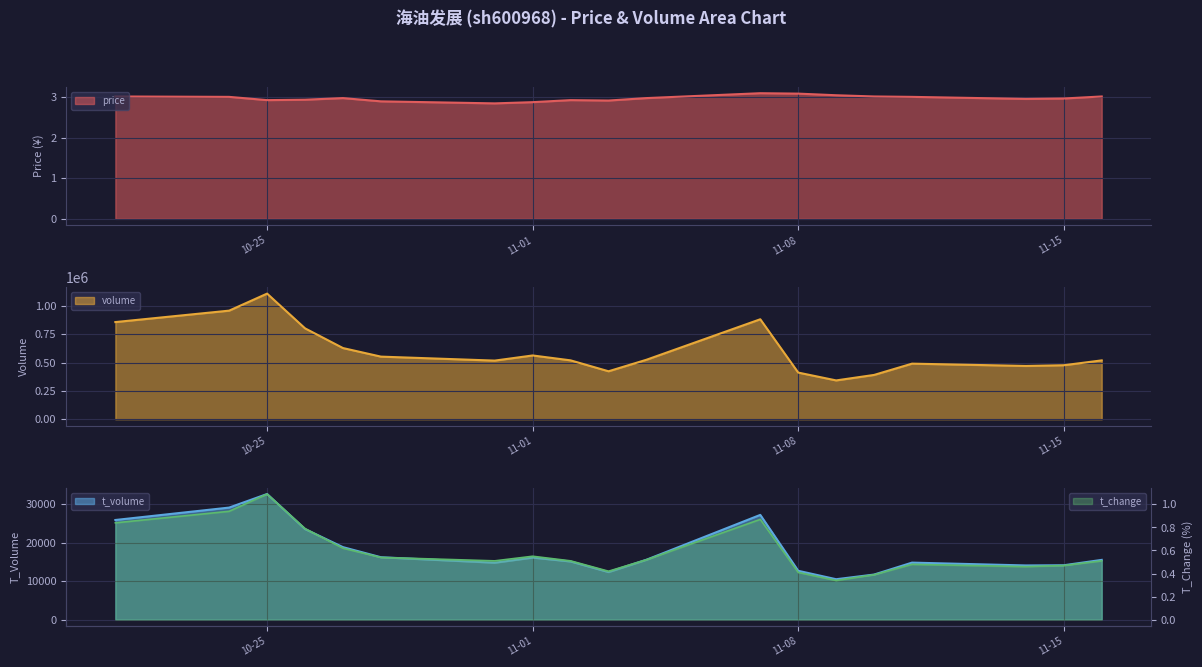

What is the difference between the maximum and minimum values in the price series?

0.2